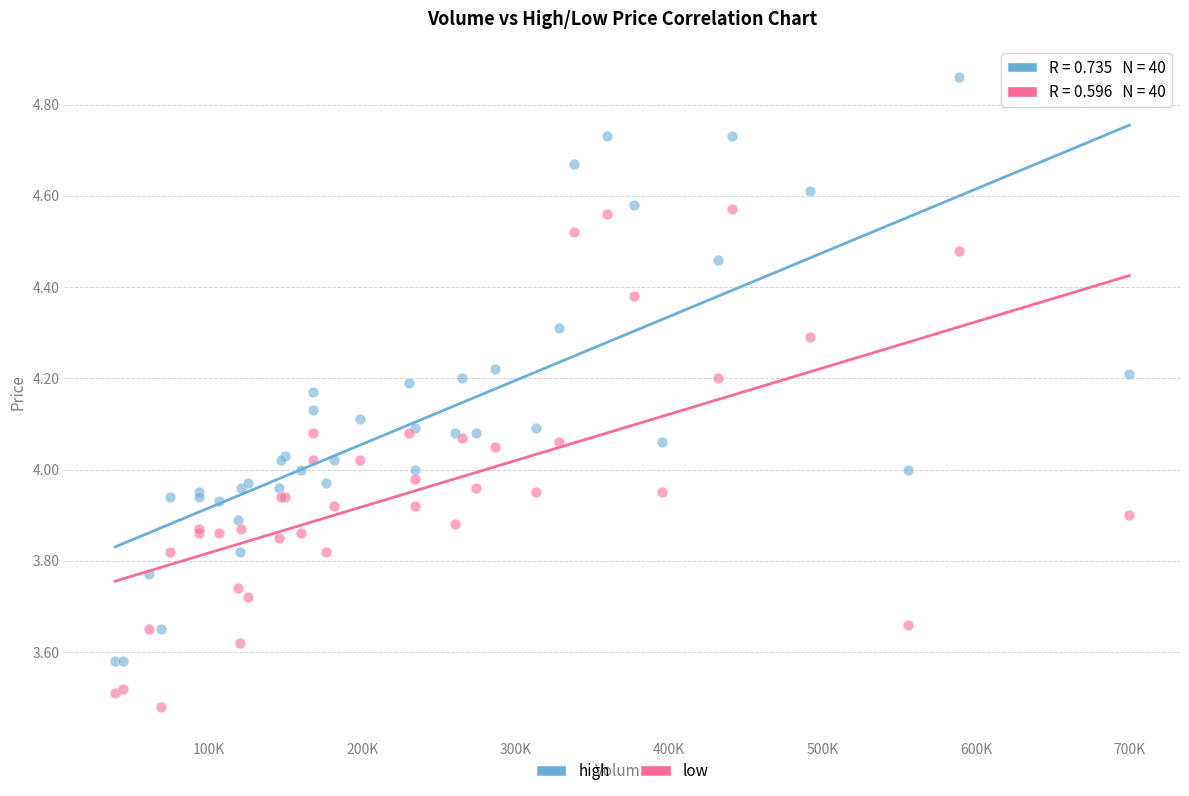

What are all the series names shown in the legend?

high, low